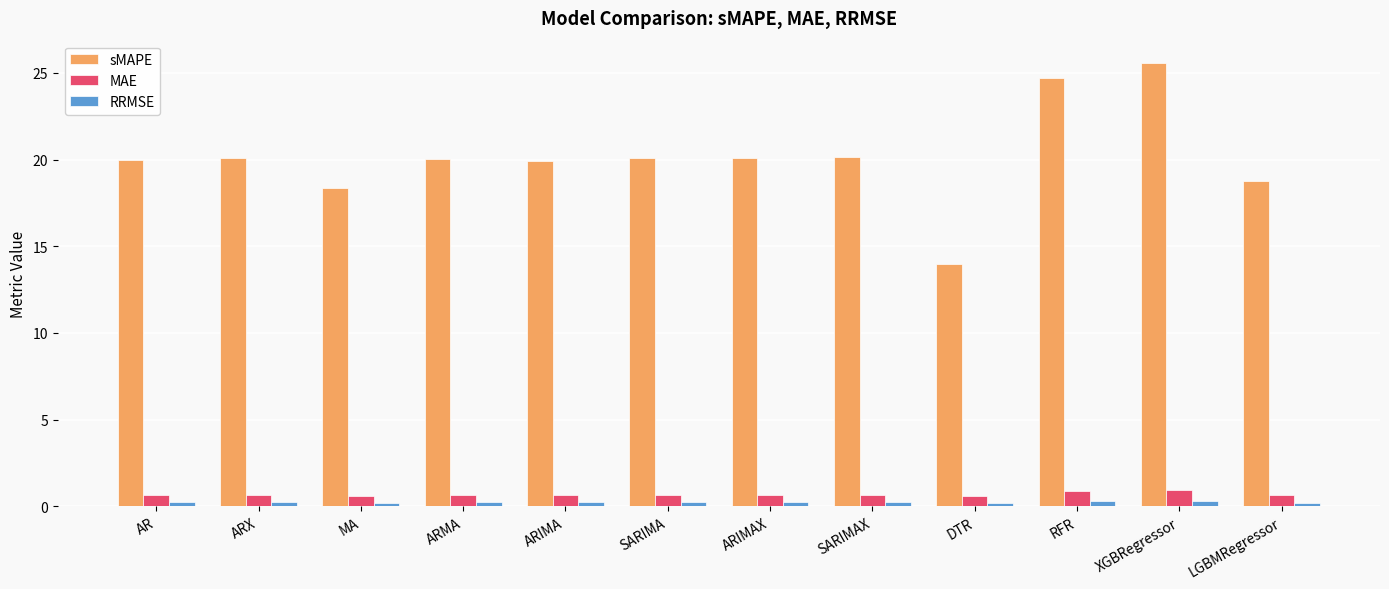

True or false: sMAPE has a value of 20.1 at SARIMAX.

True